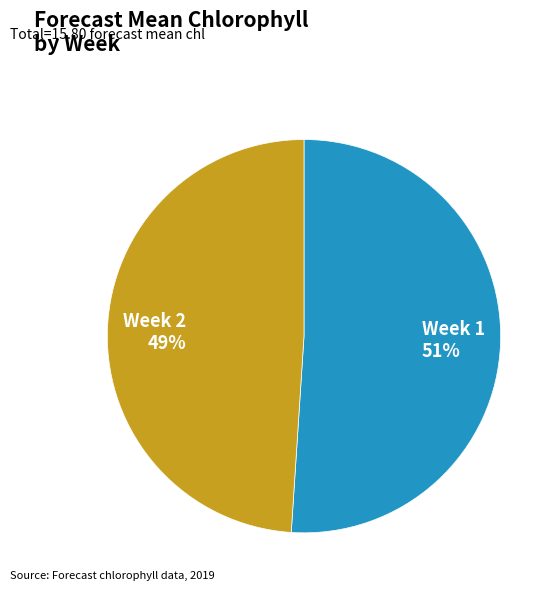

Rank the categories by value from highest to lowest.

Week 1, Week 2